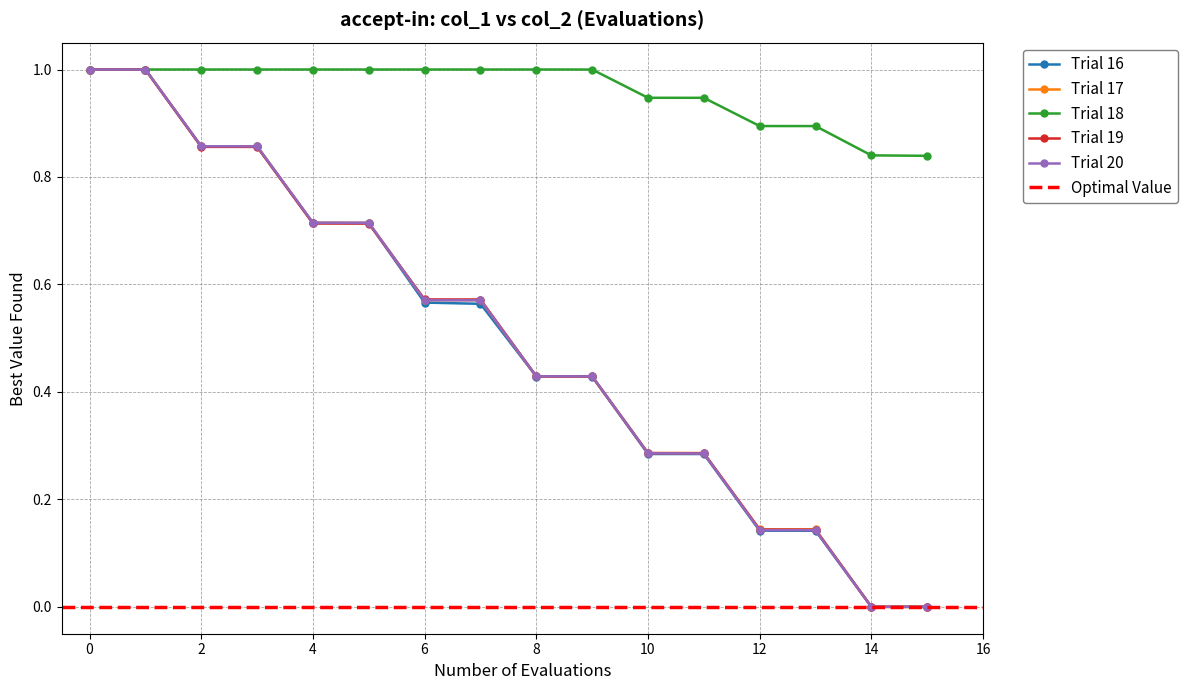

Is the value of Trial 18 at 0 greater than the value of Trial 16 at 14?

Yes